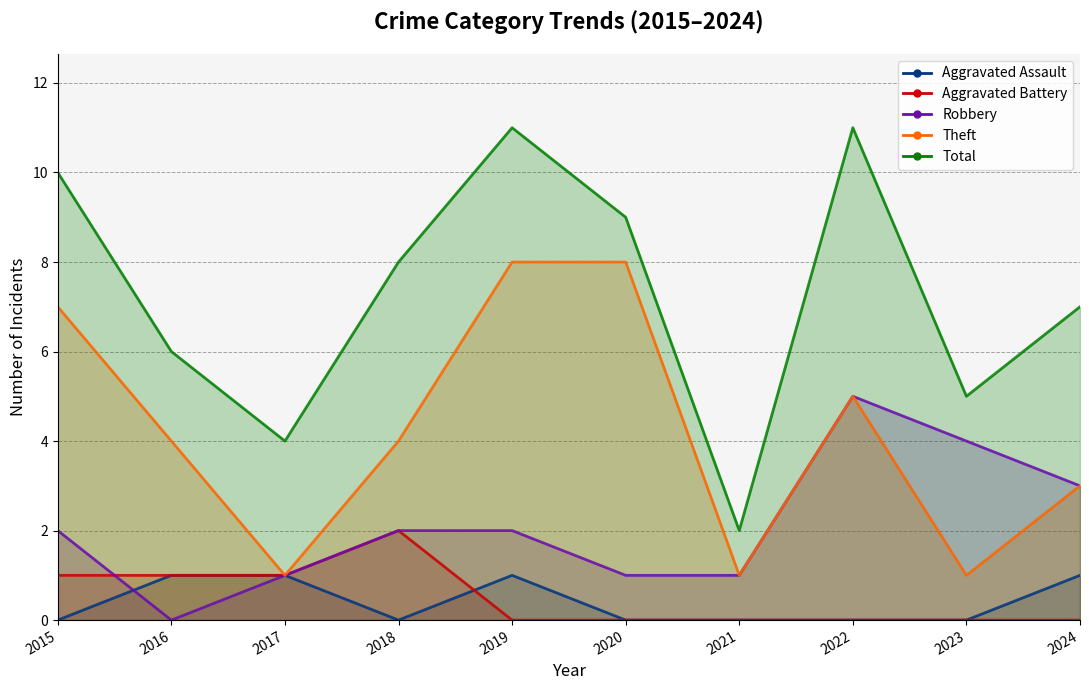

What is the value of the Robbery point at the 6th from the left?

1